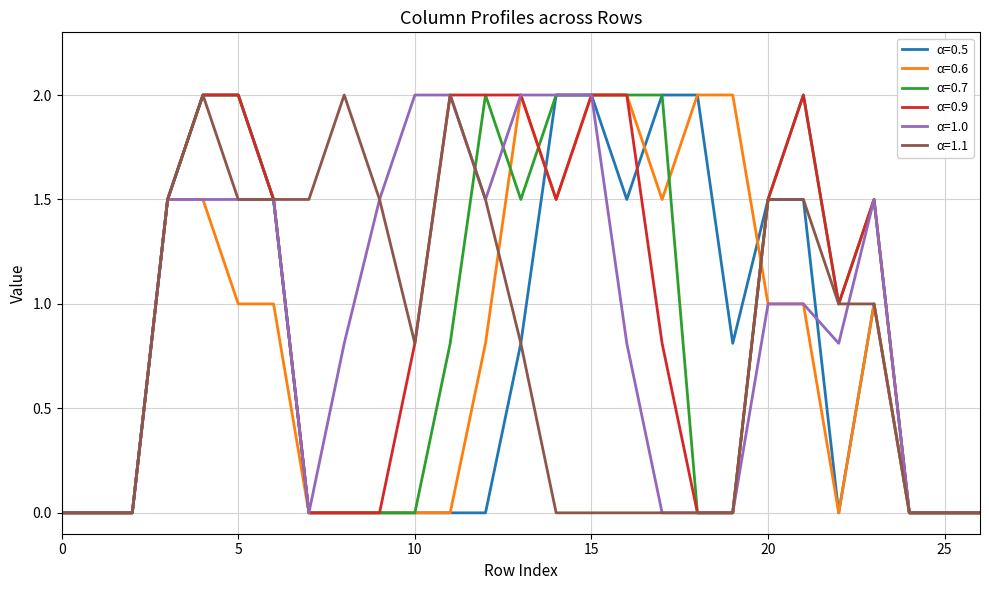

What is the highest value of the α=0.6 series?

2.0